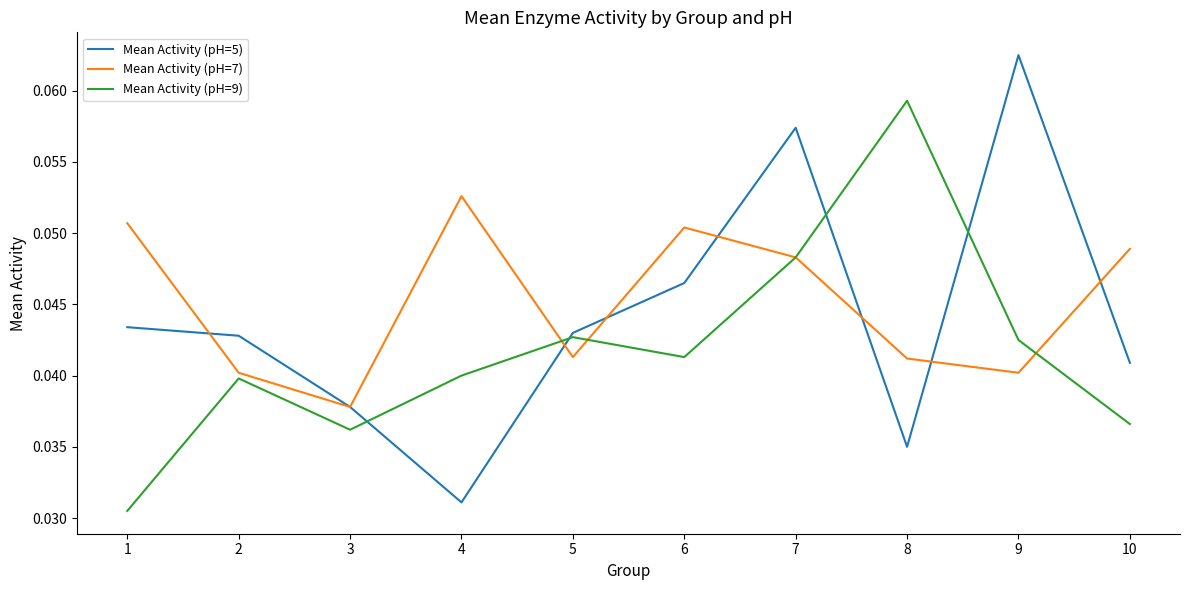

List the series in order of their overall mean, lowest first.

Mean Activity (pH=9), Mean Activity (pH=5), Mean Activity (pH=7)